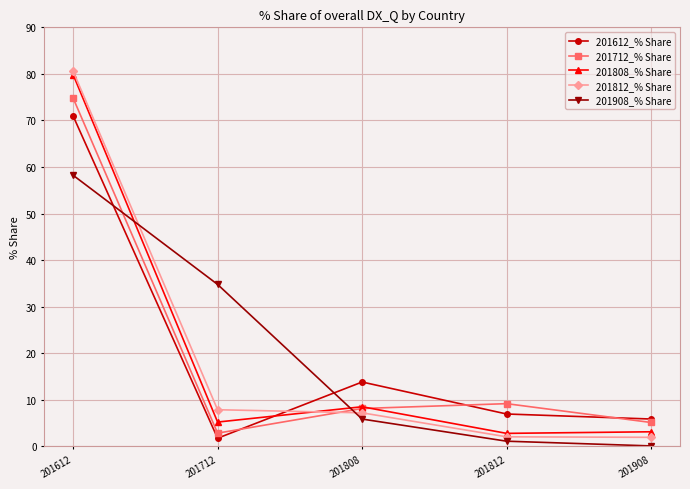

How many data points does each series have?

5